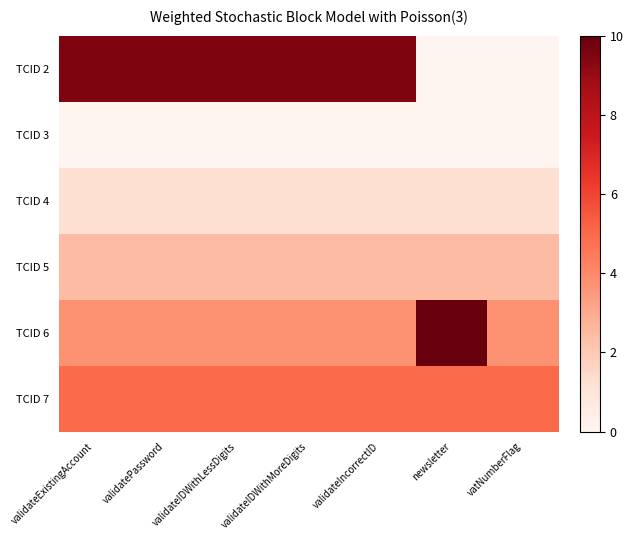

At which category is the sum across all series the highest?

validateExistingAccount